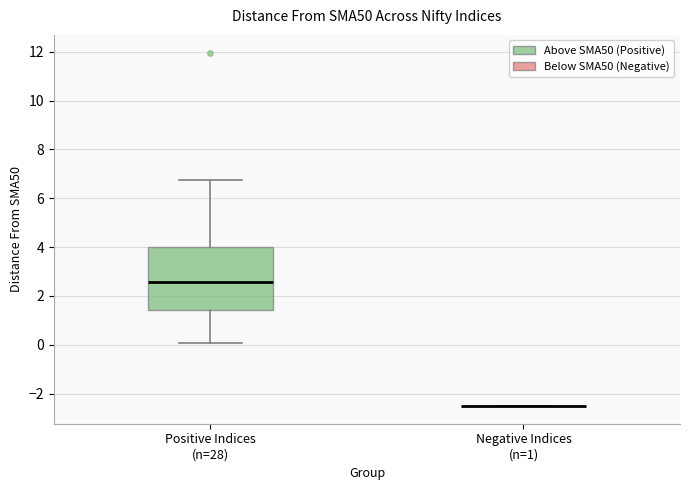

Reading left to right, transcribe this box plot: for each box, give where its median line is, the range the box spans, and where its two whiskers end, as read against the y-axis. The values are not printed on the chart, so give them approximately, as read against the axis.

Positive Indices (n=28): median 2.6, box 1.4 to 4.0, whiskers 0.0 to 6.8
Negative Indices (n=1): box collapsed to a line at -2.6, whiskers -2.6 to -2.6